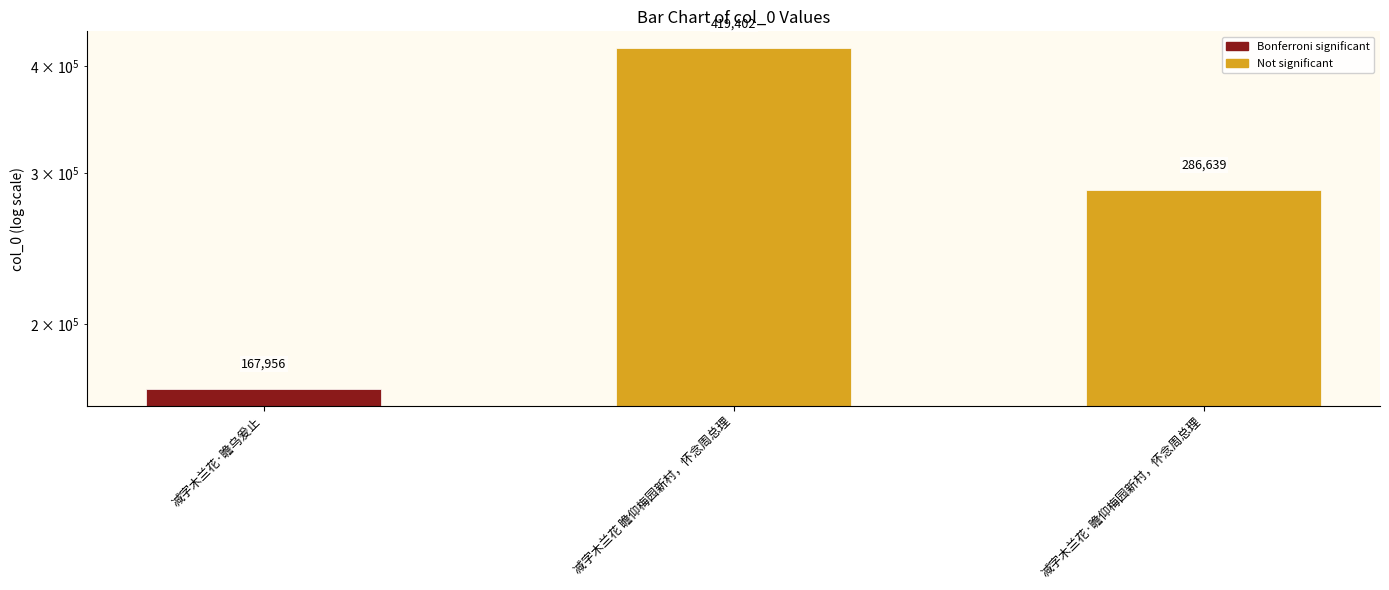

How many values are below 286639?

1